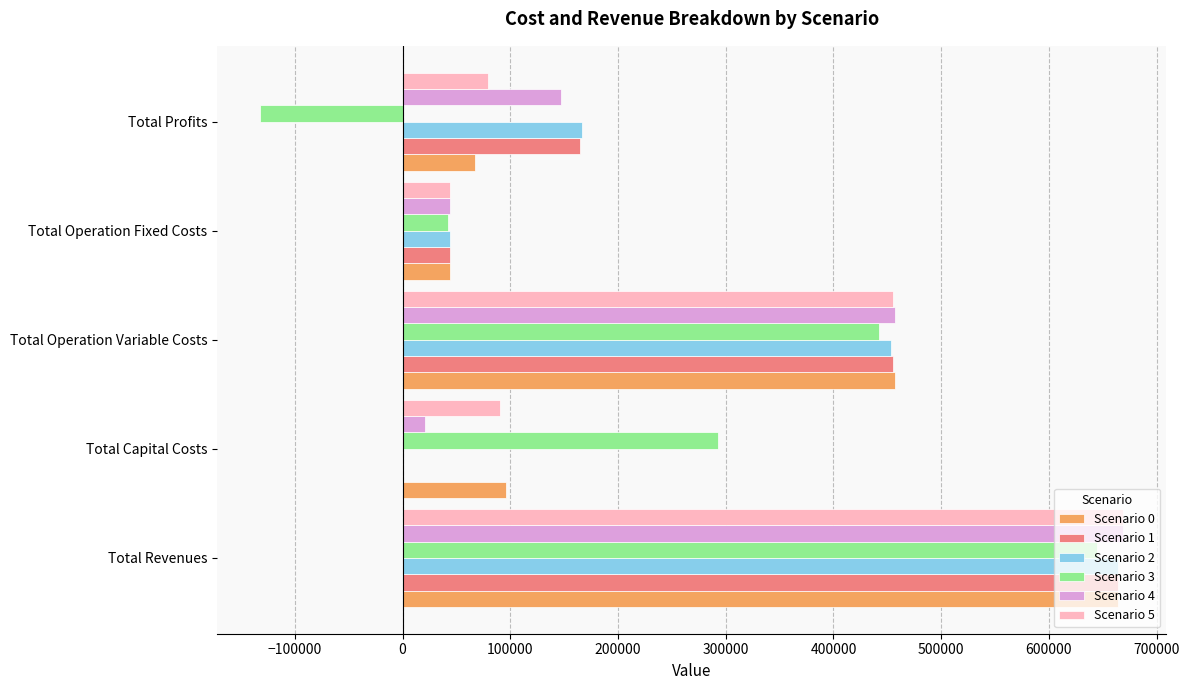

Between Total Capital Costs and Total Operation Variable Costs, which series saw the biggest shift?

Scenario 1